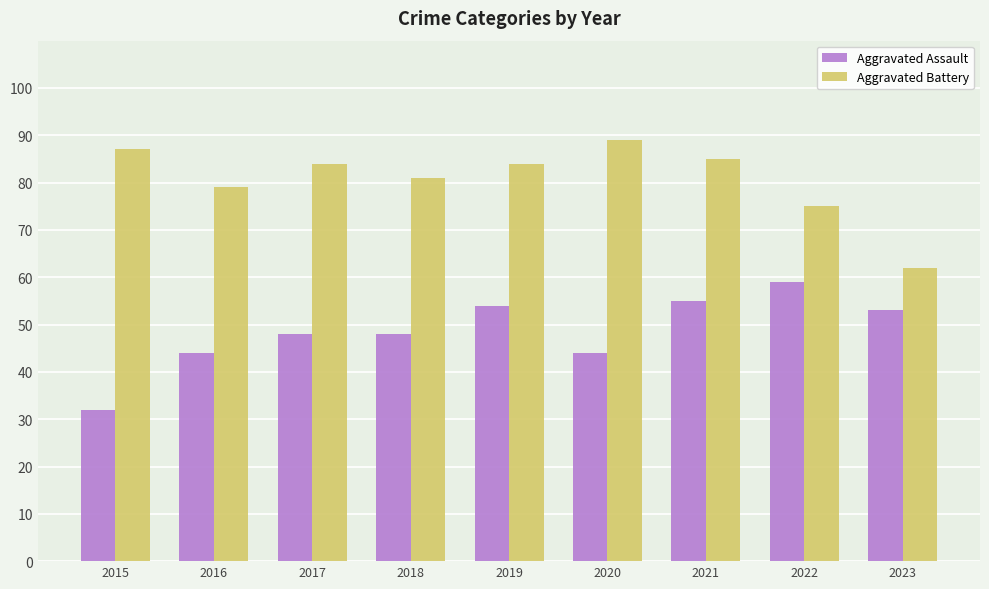

List the series in order of their peak value, lowest first.

Aggravated Assault, Aggravated Battery